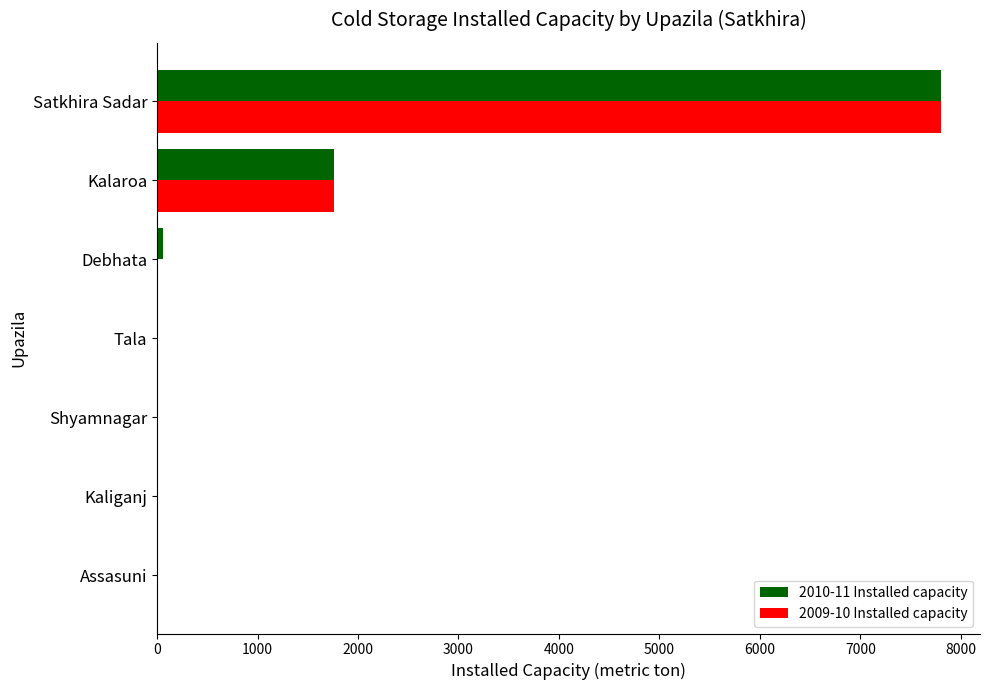

The 2009-10 Installed capacity series shows 2612 at Kalaroa. True or false?

False